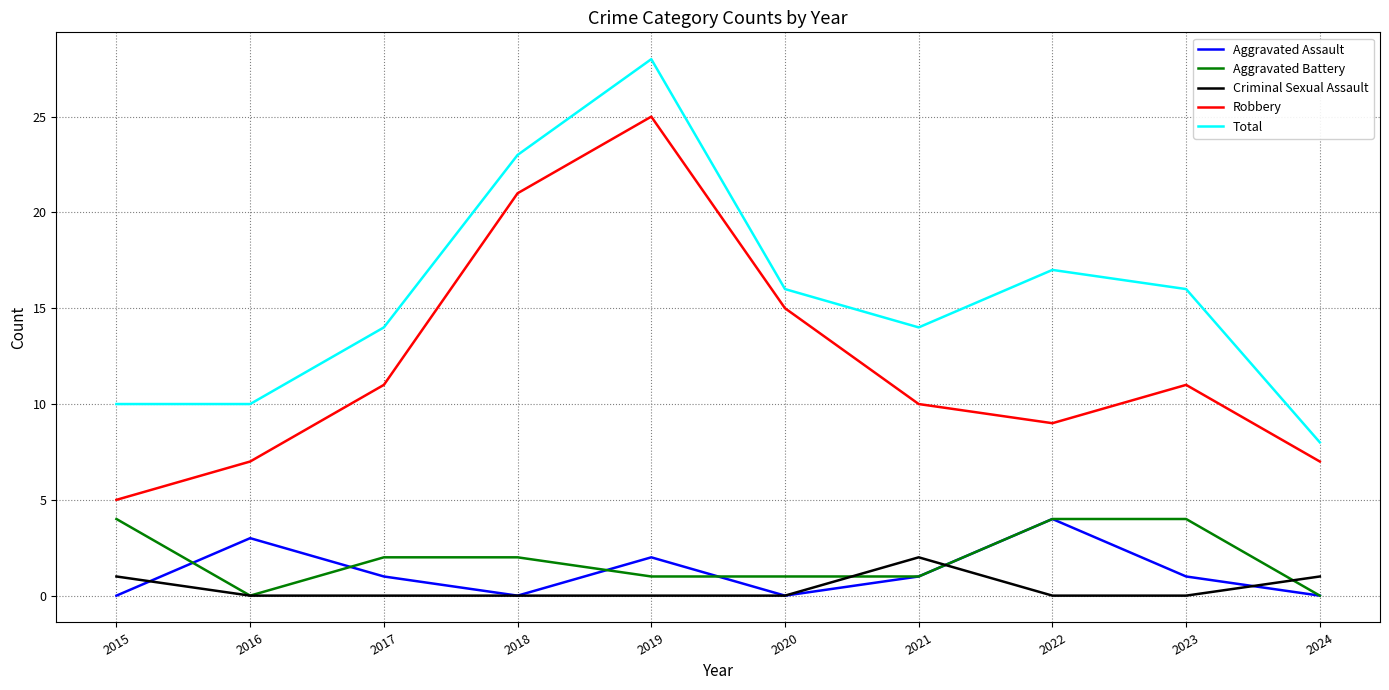

Reading left to right, what are all the values shown in this chart?

Aggravated Assault: 2015=0	2016=3	2017=1	2018=0	2019=2	2020=0	2021=1	2022=4	2023=1	2024=0
Aggravated Battery: 2015=4	2016=0	2017=2	2018=2	2019=1	2020=1	2021=1	2022=4	2023=4	2024=0
Criminal Sexual Assault: 2015=1	2016=0	2017=0	2018=0	2019=0	2020=0	2021=2	2022=0	2023=0	2024=1
Robbery: 2015=5	2016=7	2017=11	2018=21	2019=25	2020=15	2021=10	2022=9	2023=11	2024=7
Total: 2015=10	2016=10	2017=14	2018=23	2019=28	2020=16	2021=14	2022=17	2023=16	2024=8